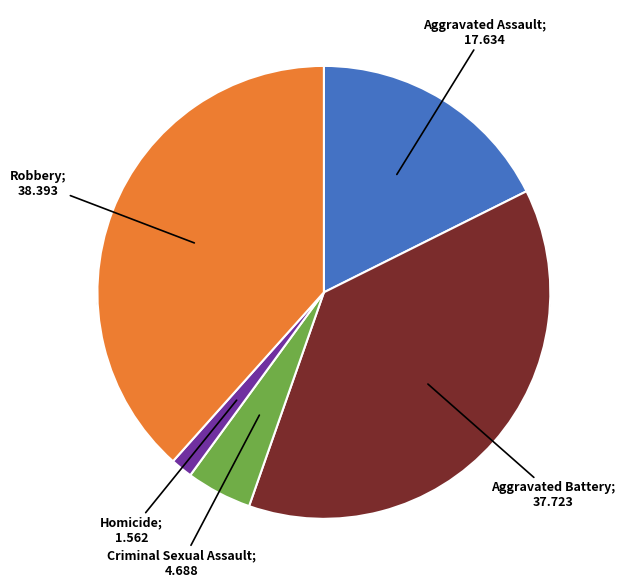

To the nearest percent, what percentage of the pie is Aggravated Assault?

18%